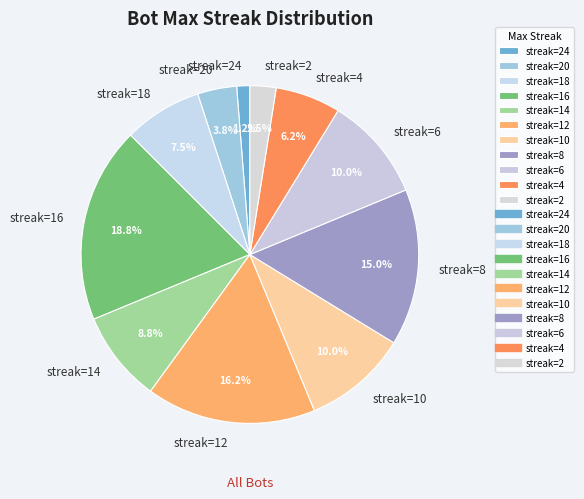

What is the largest slice in the pie chart?

streak=16